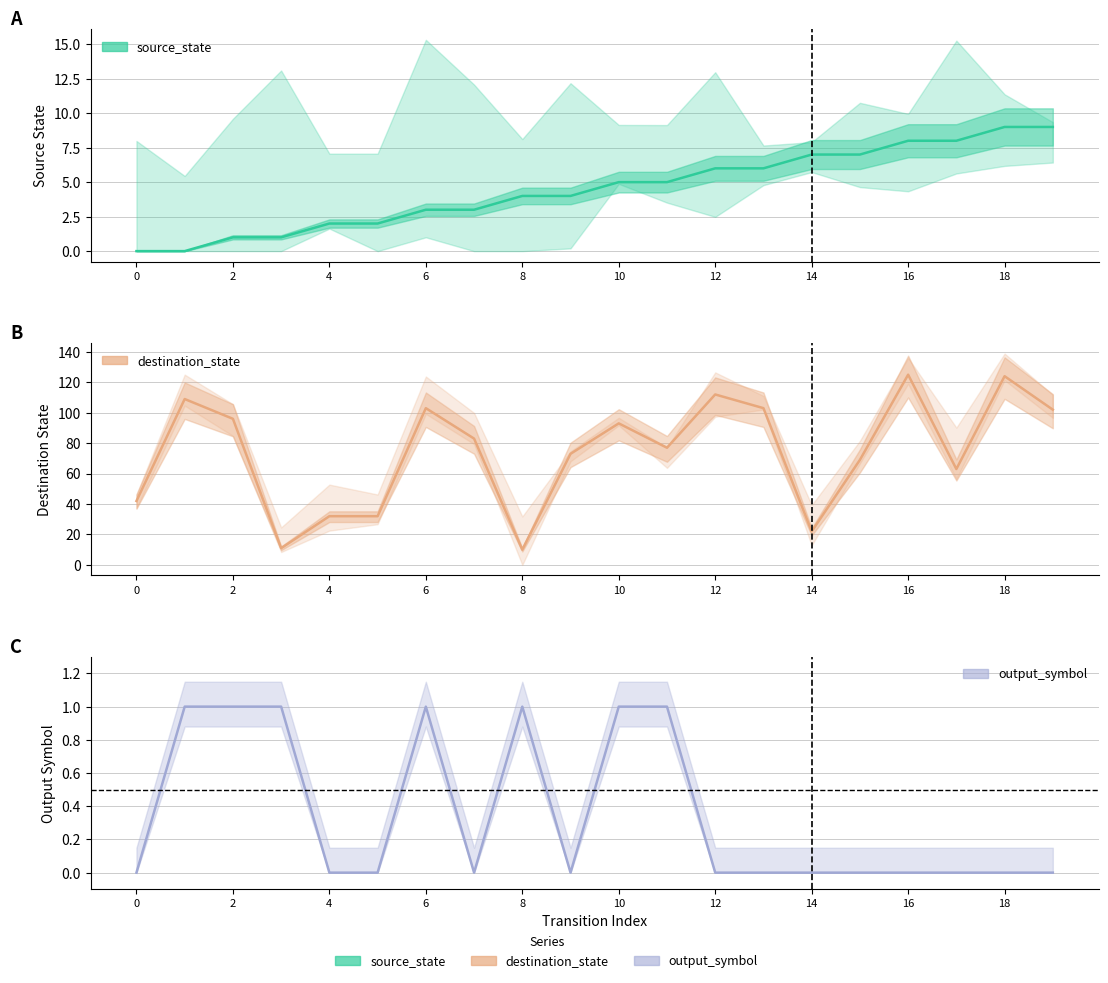

What is the total value across all series at 8?

15